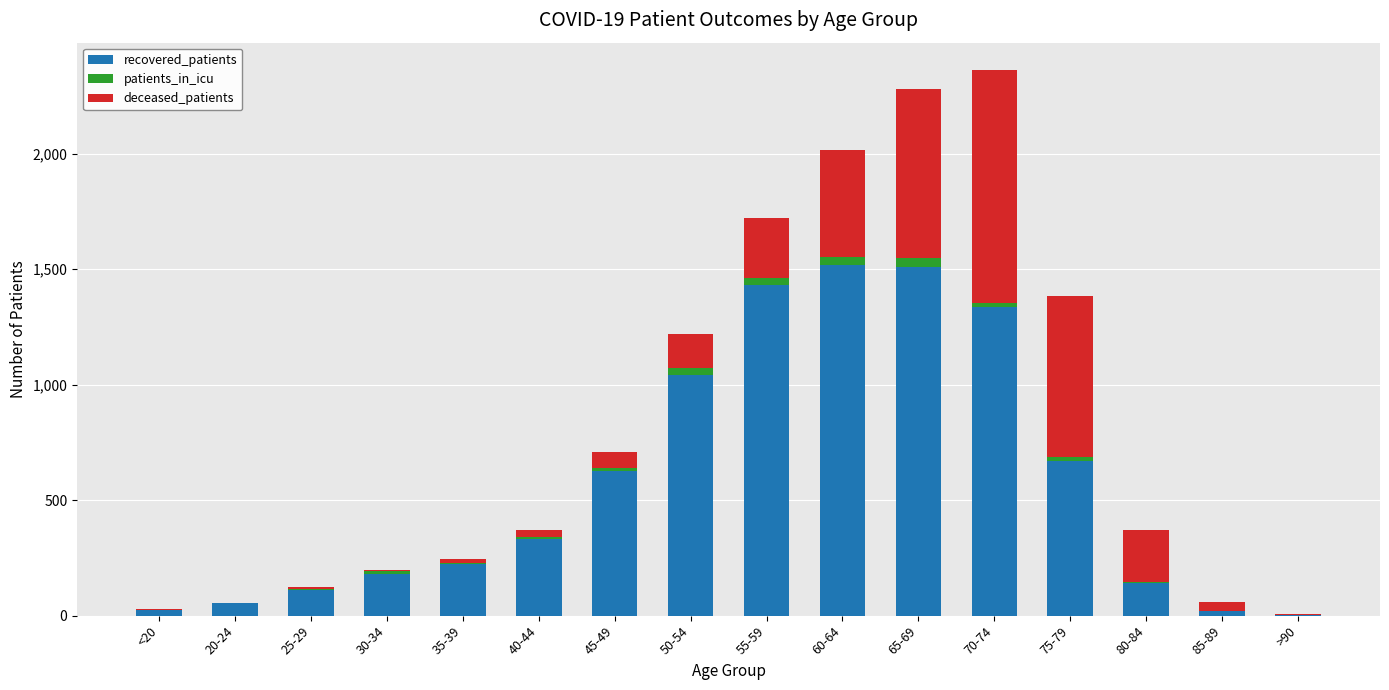

The value of recovered_patients at 65-69 is 680. True or false?

False